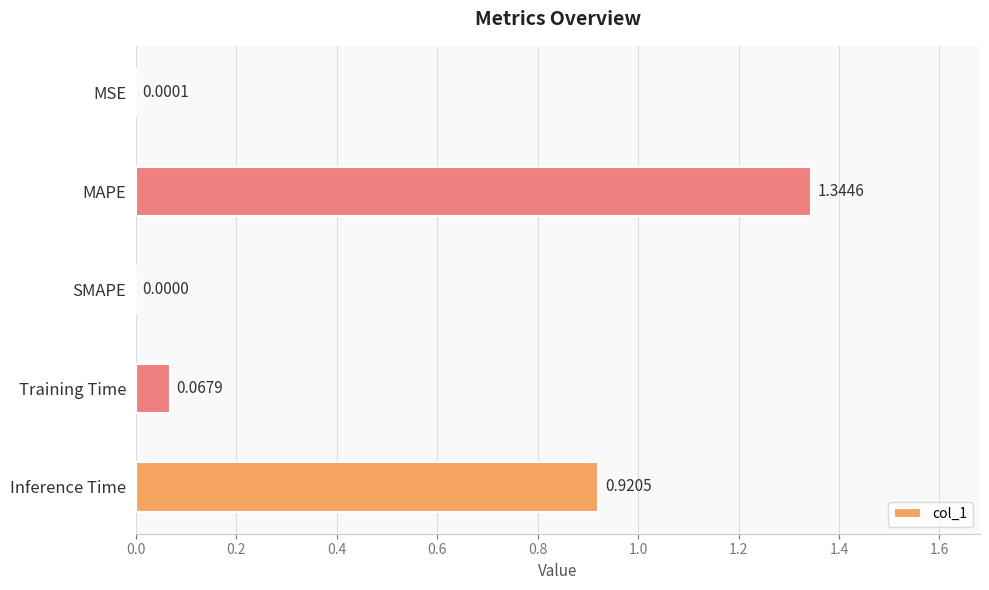

What is the sum of the values at Training Time and MAPE?

1.4